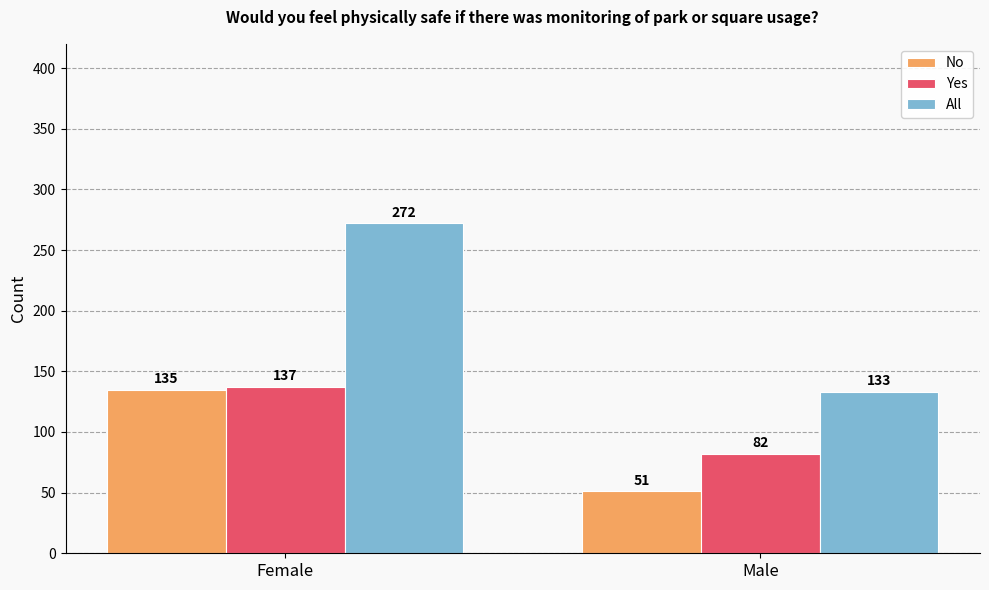

Reading left to right, what are all the values shown in this chart?

No: Female=135	Male=51
Yes: Female=137	Male=82
All: Female=272	Male=133